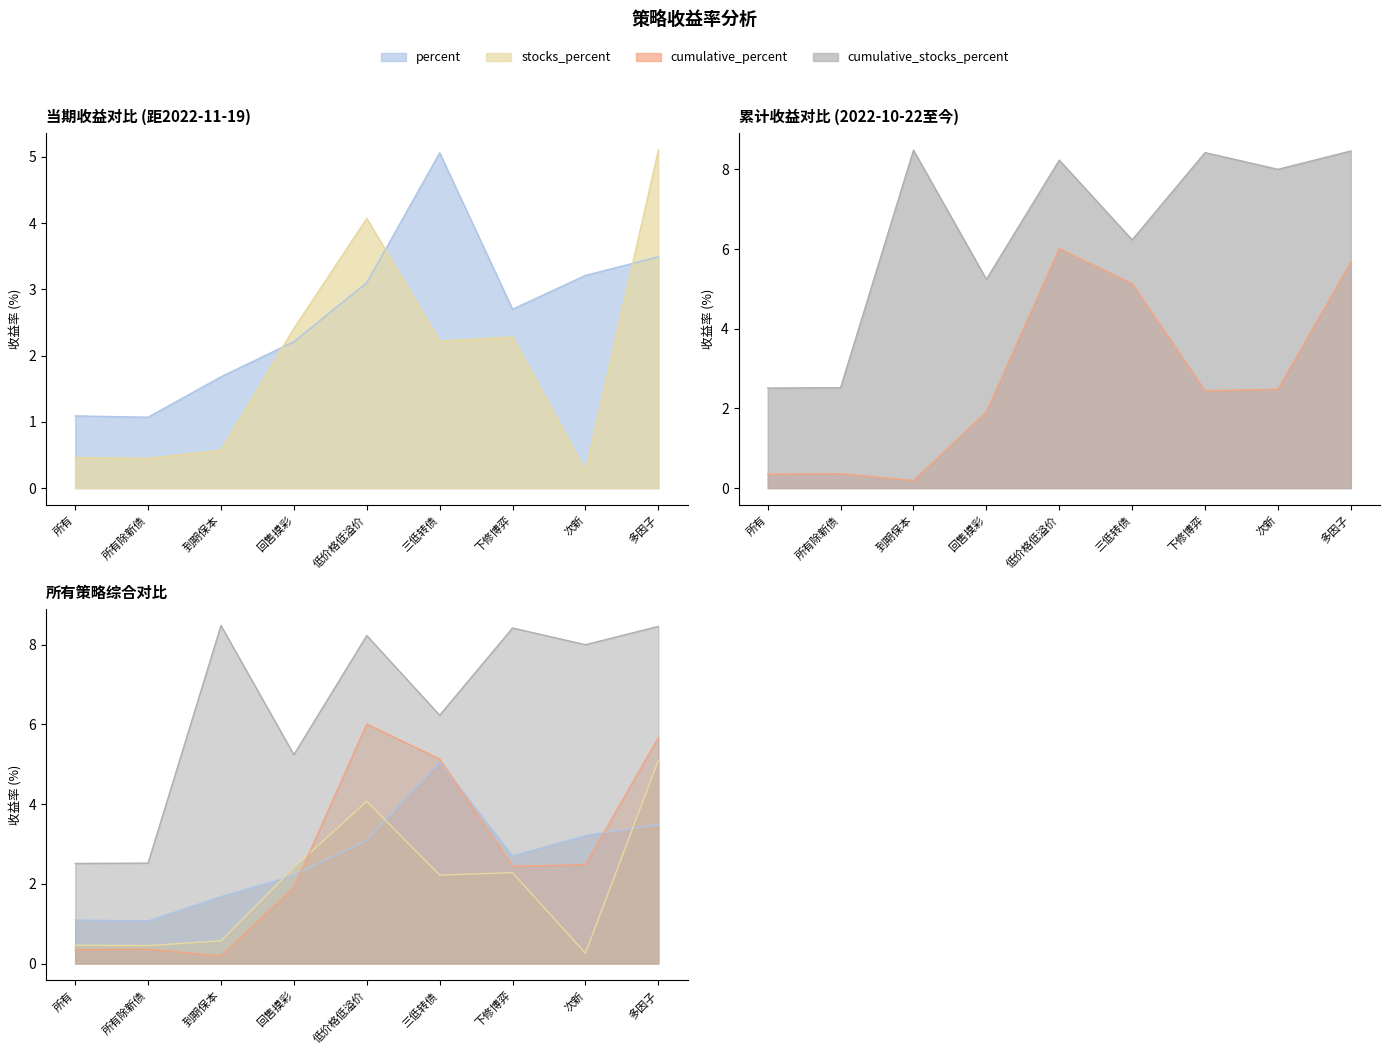

Reading right to left, what are all the values shown in this chart?

percent: 3.5	3.2	2.7	5.1	3.1	2.2	1.7	1.1	1.1
stocks_percent: 5.1	0.3	2.3	2.2	4.1	2.4	0.6	0.5	0.5
cumulative_percent: 5.7	2.5	2.4	5.1	6.0	1.9	0.2	0.4	0.3
cumulative_stocks_percent: 8.5	8.0	8.4	6.2	8.2	5.2	8.5	2.5	2.5